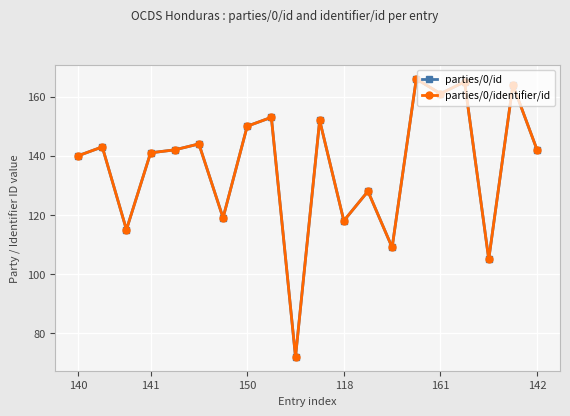

Does the chart have visible grid lines?

Yes